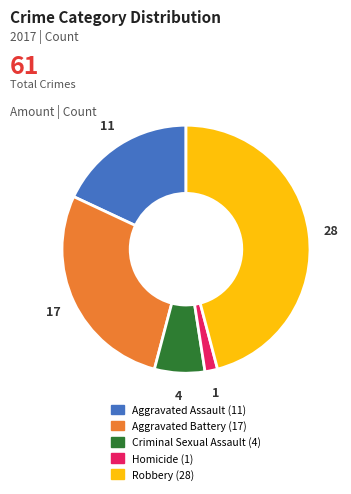

Rank the categories by value from lowest to highest.

Homicide, Criminal Sexual Assault, Aggravated Assault, Aggravated Battery, Robbery